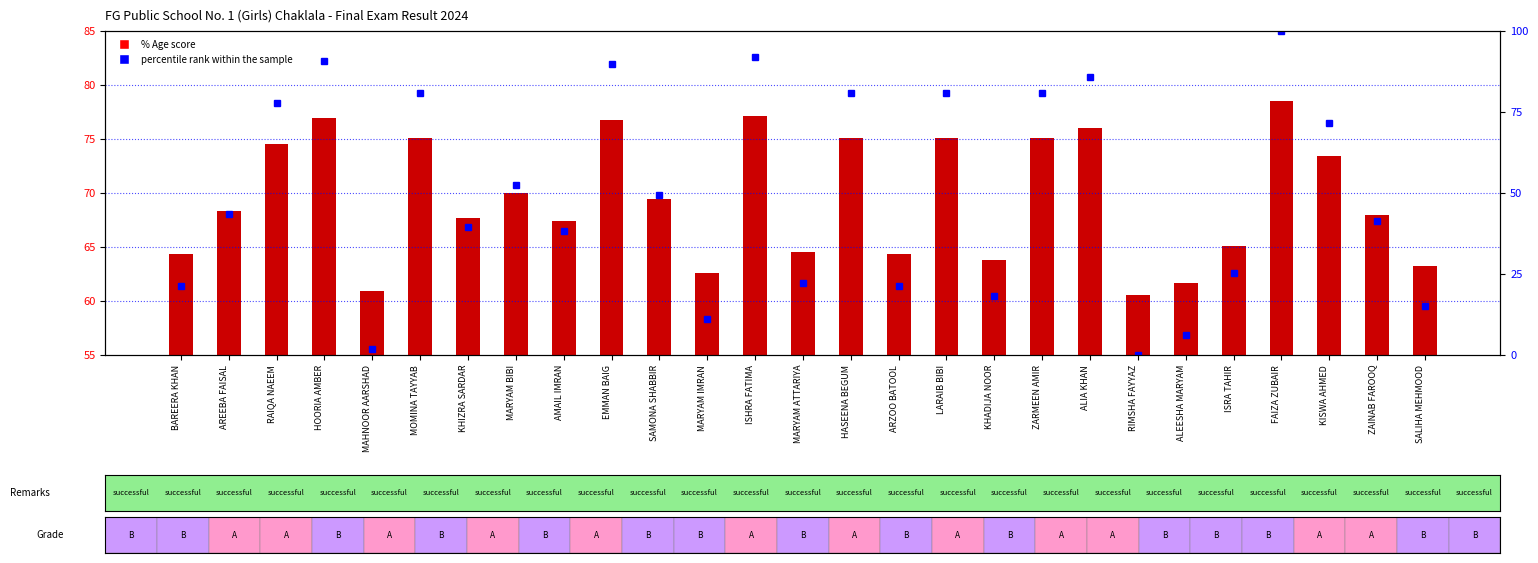

How many categories are shown in the chart?

27